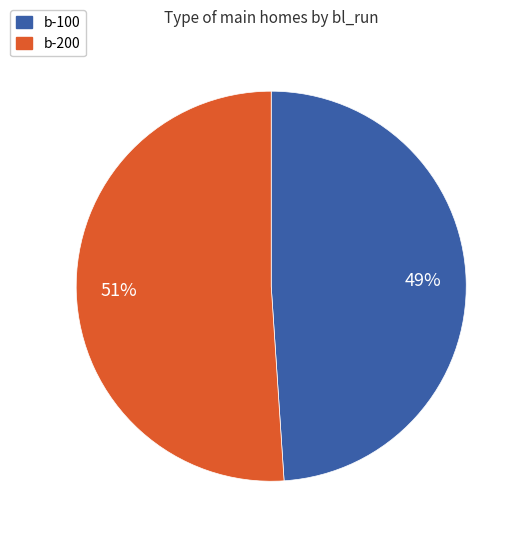

To the nearest percent, what portion does b-100 represent?

49%